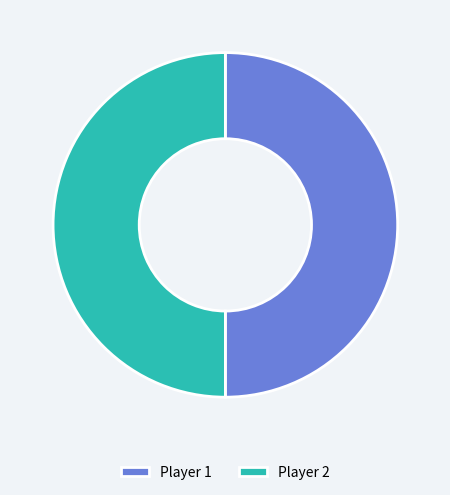

The Player 1 slice represents 50% of the pie. True or false?

True